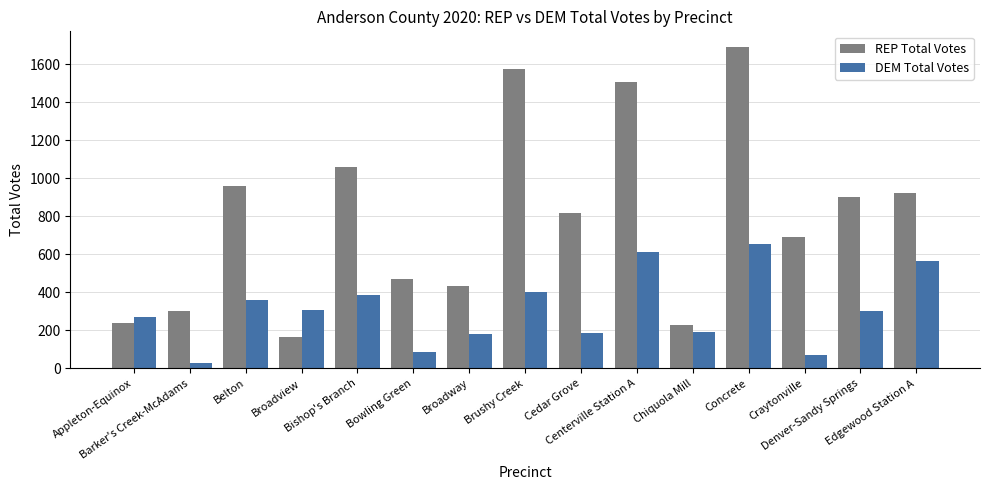

Is it true that DEM Total Votes equals 31 at Barker's Creek-McAdams?

True